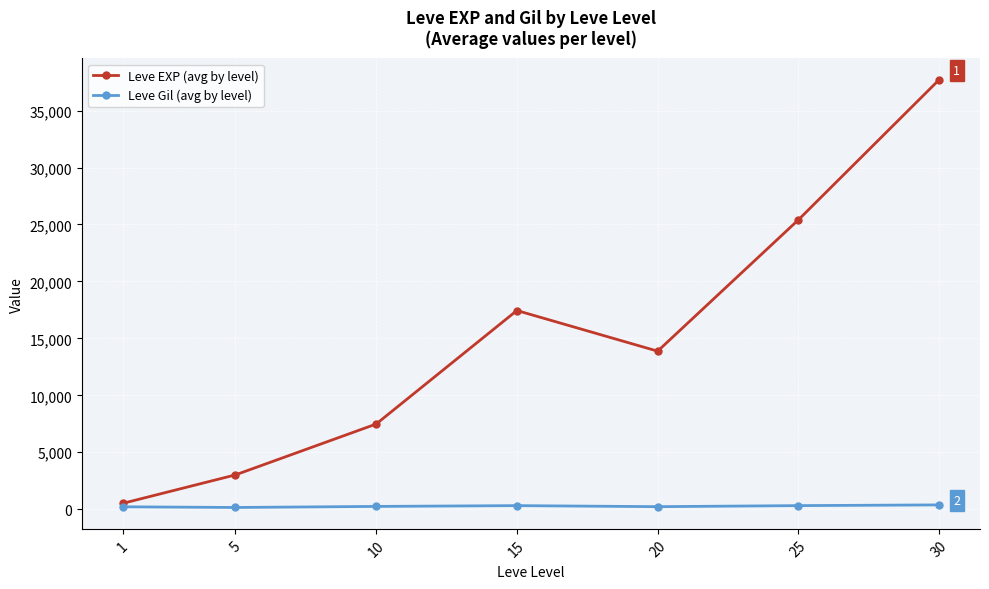

In Leve EXP (avg by level), how many points are higher than both neighbors (excluding endpoints)?

1